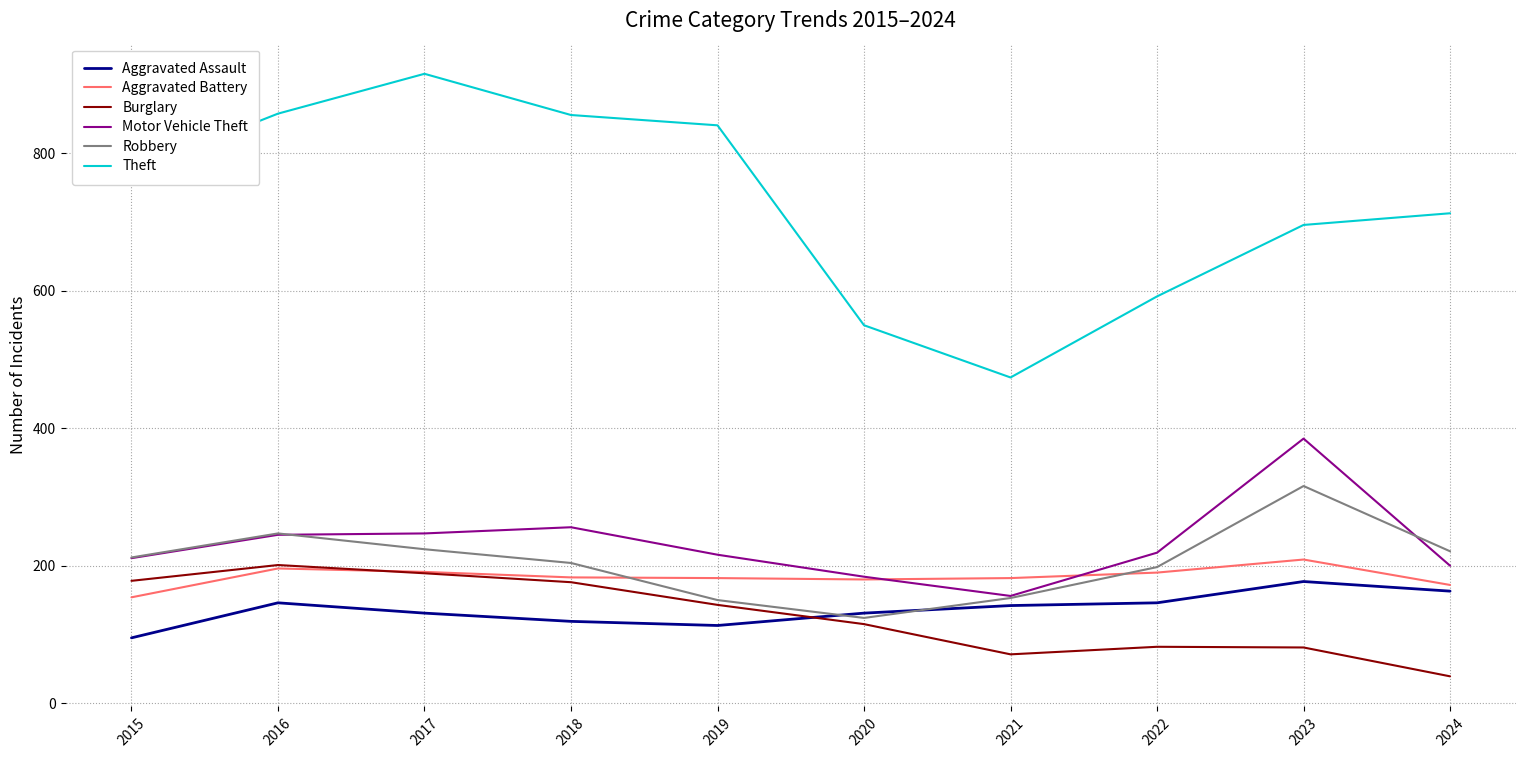

How many lines are shown in the chart?

6